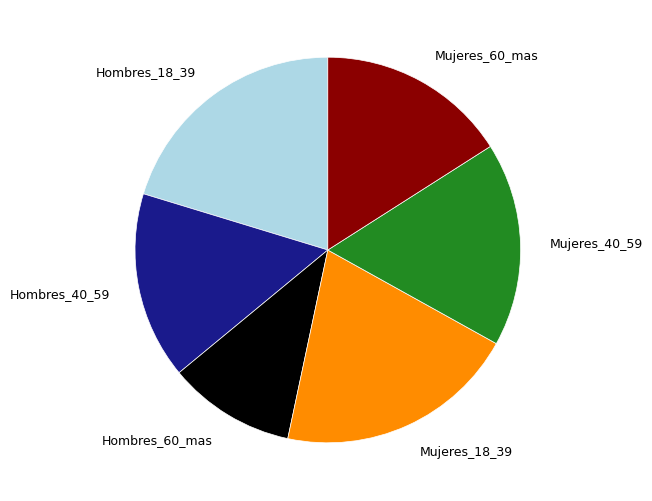

Is there any slice that represents more than half of the pie?

No